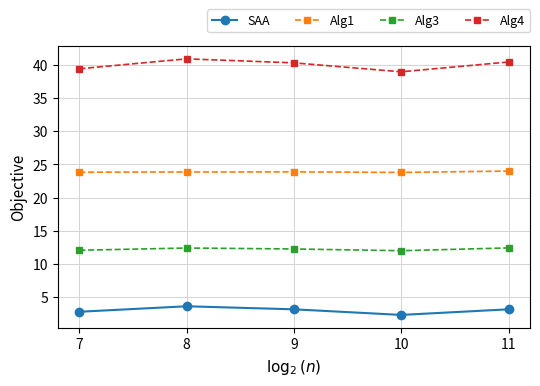

Which label corresponds to the largest value in the chart?

8